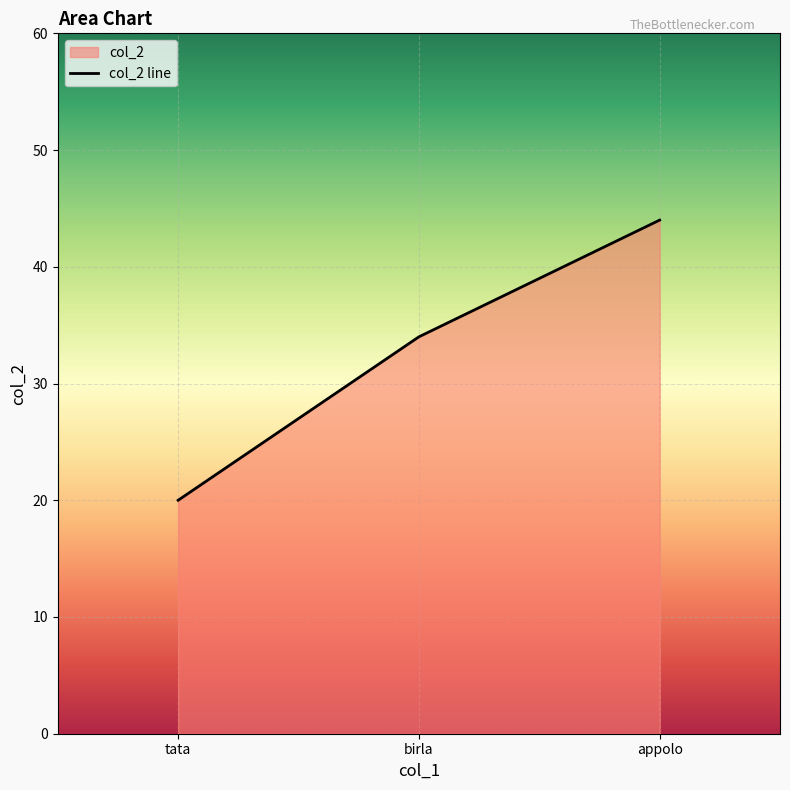

Rank the categories by value from highest to lowest.

appolo, birla, tata